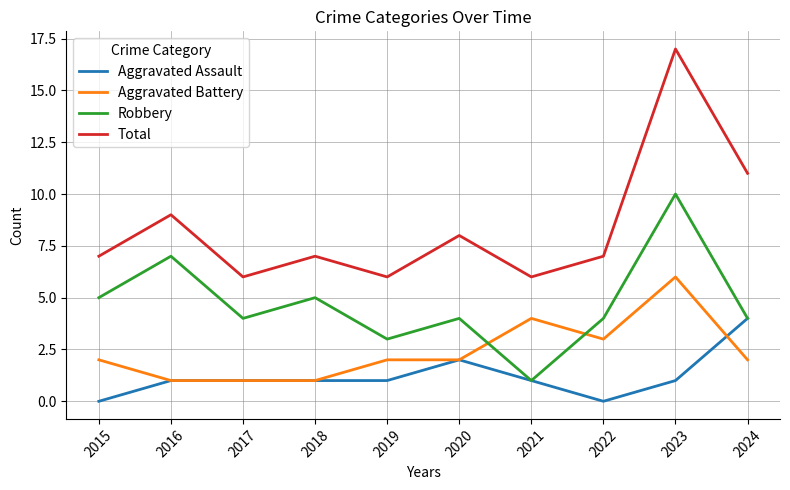

What is the spread (max minus min) of values at 2016?

8